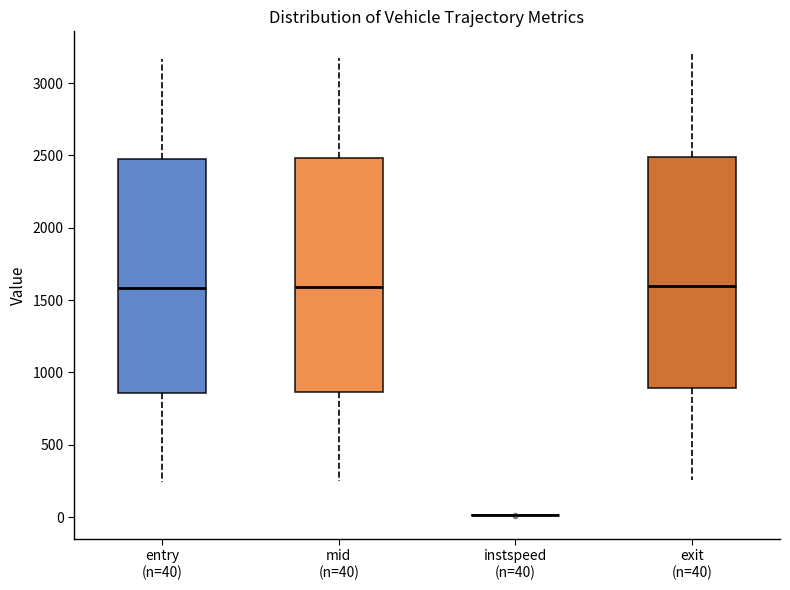

Reading left to right, read every box against the y-axis: the position of its median line, the range the box covers, and the ends of its whiskers. The values are not printed on the chart, so give them approximately, as read against the axis.

entry (n=40): median 1600, box 850 to 2500, whiskers 250 to 3150
mid (n=40): median 1600, box 850 to 2500, whiskers 250 to 3150
instspeed (n=40): box collapsed to a line at 0, whiskers 0 to 0
exit (n=40): median 1600, box 900 to 2500, whiskers 250 to 3200